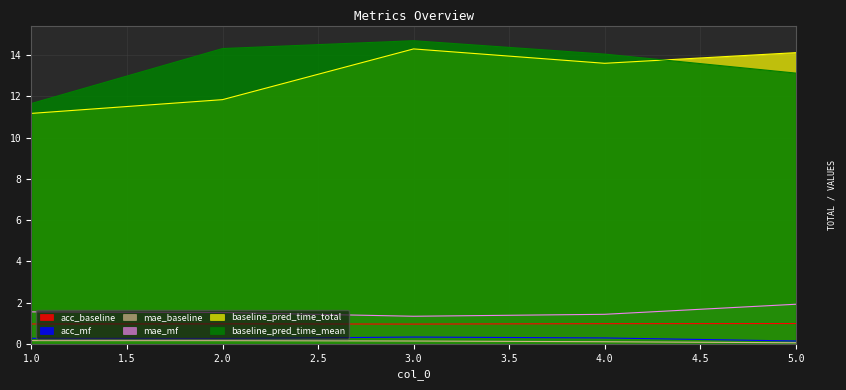

Which has a higher value, 2 or 1?

2